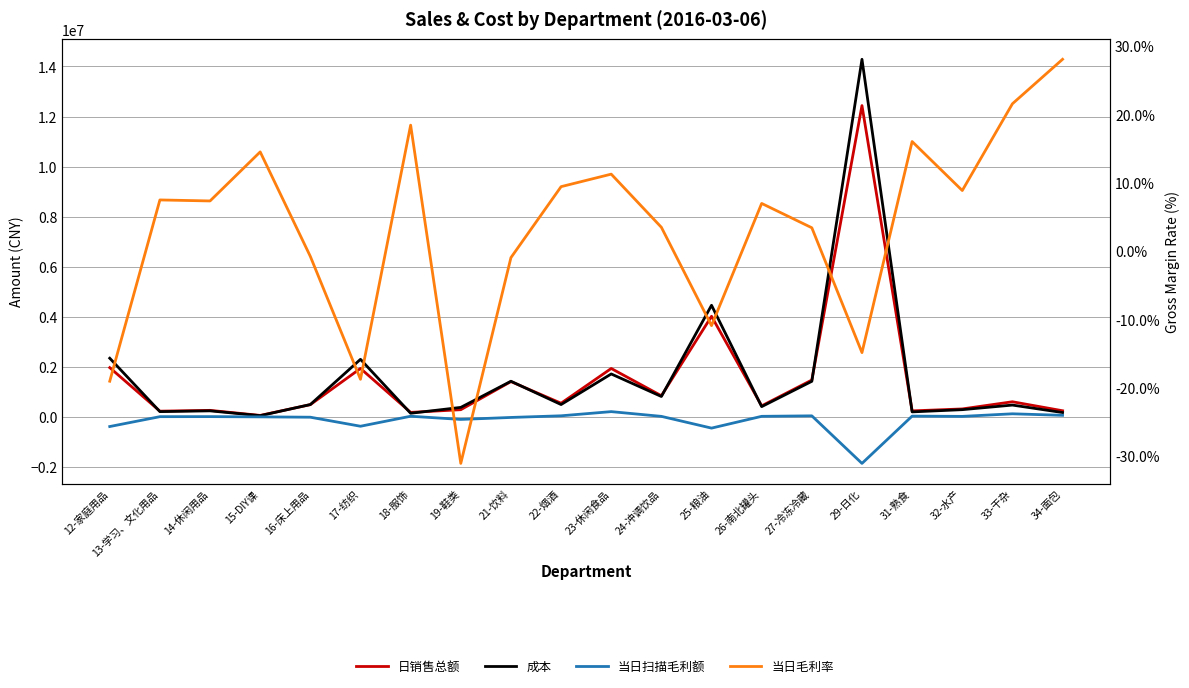

Reading left to right, extract all data points from this chart.

日销售总额: 1975073.6	237311.3	269728.3	67773.2	497691.4	1942683.7	188413.1	296226.5	1418196.4	554030.5	1941689.6	852964.5	4025227.2	450056.8	1479791.2	12436411.5	248534.9	326416.8	612828.8	253863.5
成本: 2351254.1	219525.8	249911.8	57926.2	501548.1	2307152.5	153660.6	388285.3	1431689.4	501728.0	1722800.5	823201.5	4464353.6	418626.6	1429174.6	14284188.8	208656.3	297447.7	480601.6	182562.8
当日扫描毛利额: -376180.5	17785.6	19816.5	9847.0	-3856.7	-364468.8	34752.5	-92058.8	-13493.0	52302.5	218889.1	29763.0	-439126.4	31430.2	50616.6	-1847777.3	39878.6	28969.1	132227.2	71300.7
当日毛利率: -19.0	7.5	7.3	14.5	-0.8	-18.8	18.4	-31.1	-1.0	9.4	11.3	3.5	-10.9	7.0	3.4	-14.9	16.0	8.9	21.6	28.1